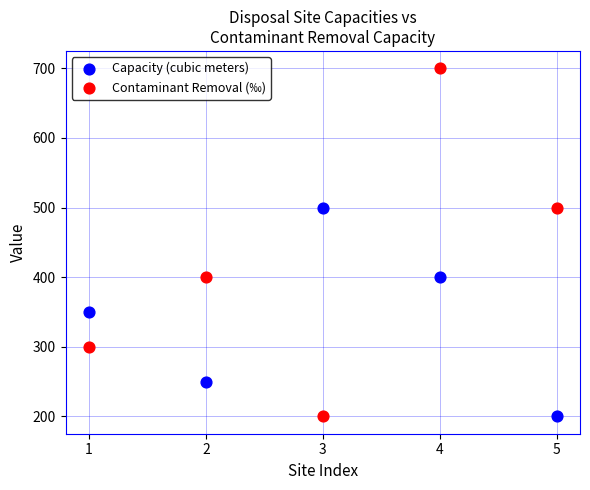

Which series has the largest Y range (max minus min)?

Contaminant Removal (‰)